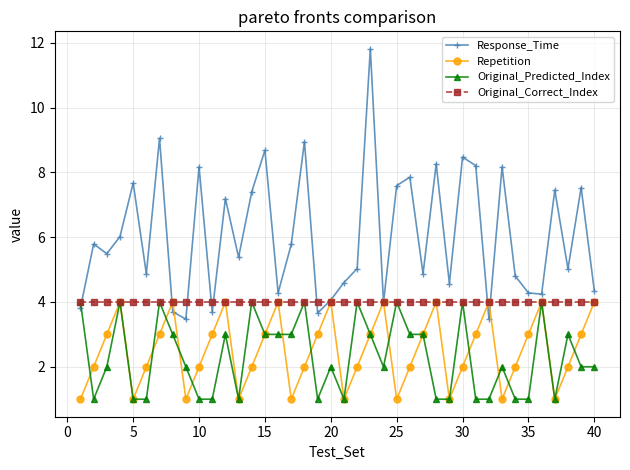

Which series has the largest total across all categories?

Response_Time